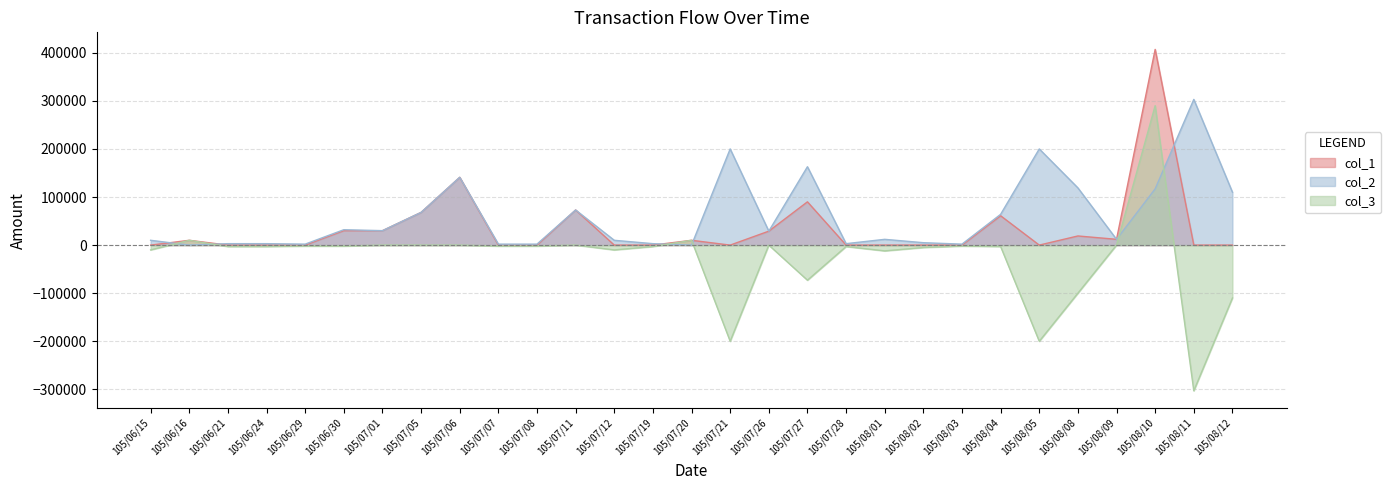

Does the chart have visible grid lines?

Yes